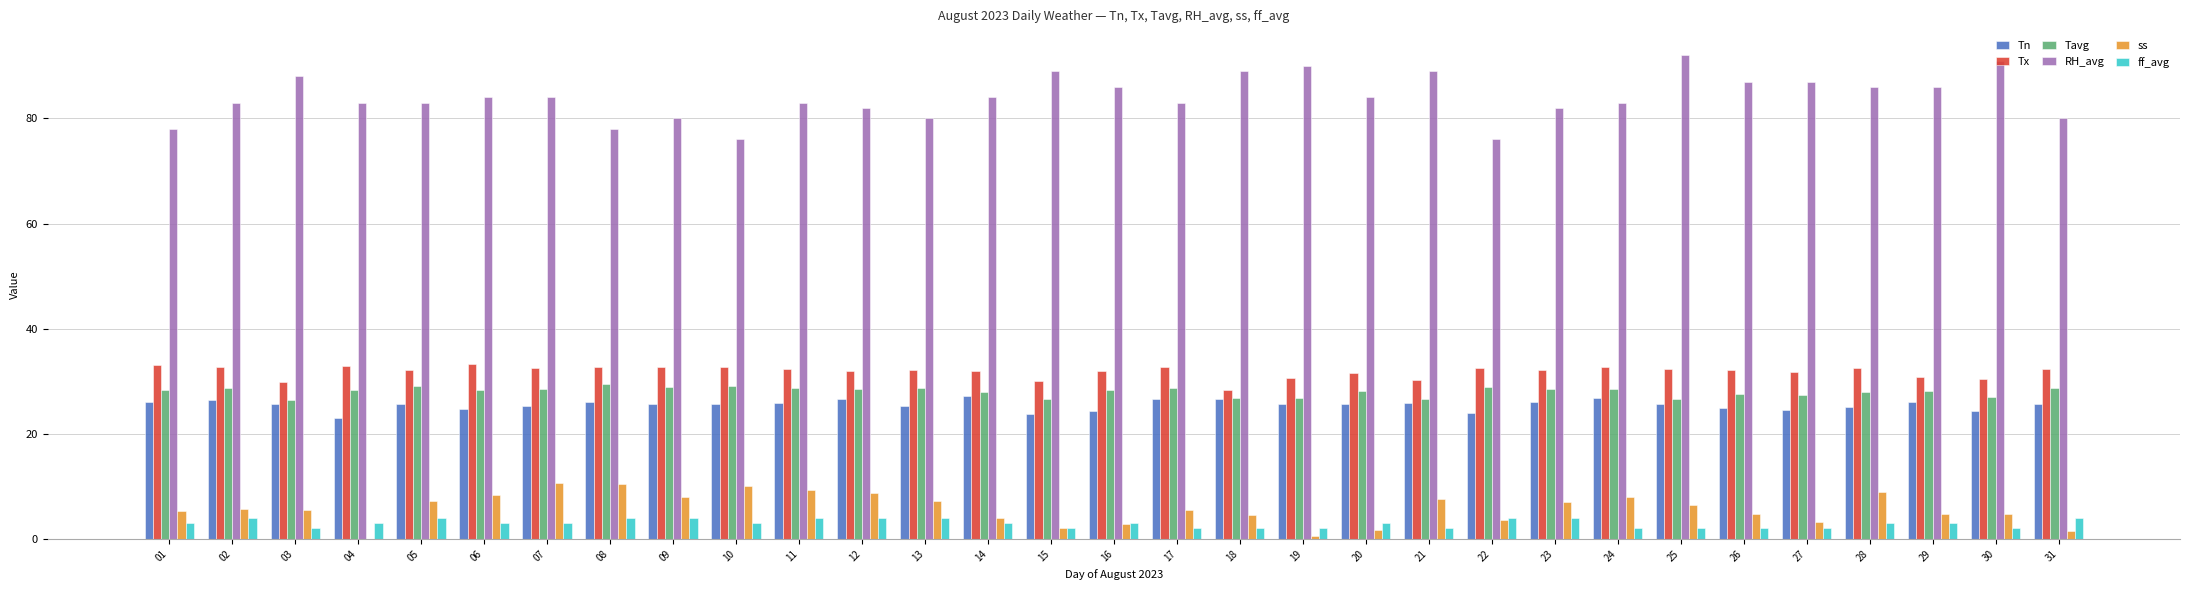

Is it true that ff_avg equals 2.0 at 30?

True